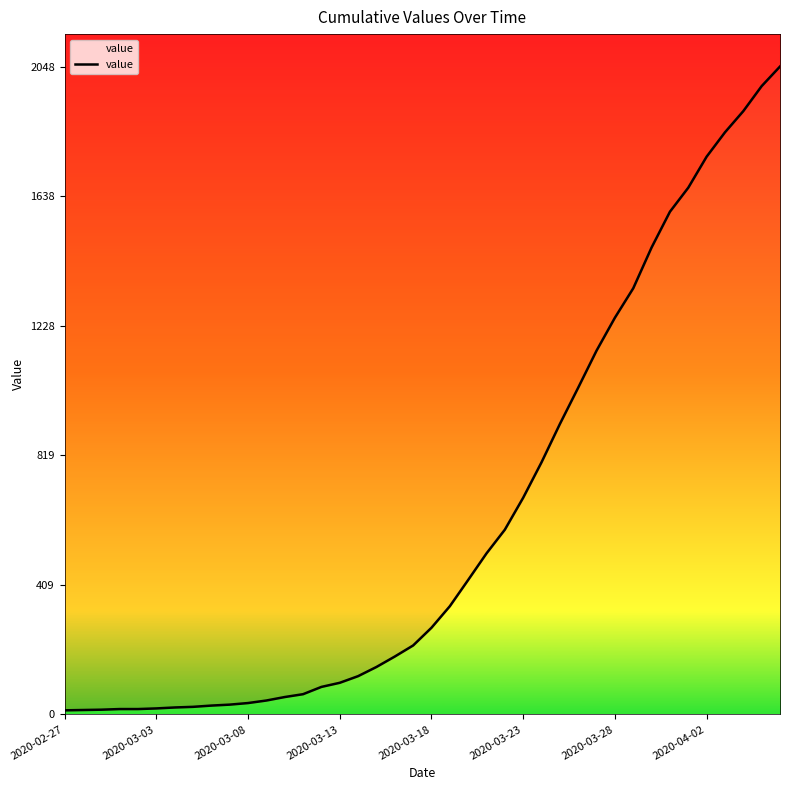

The value at 32 is 2070. True or false?

False